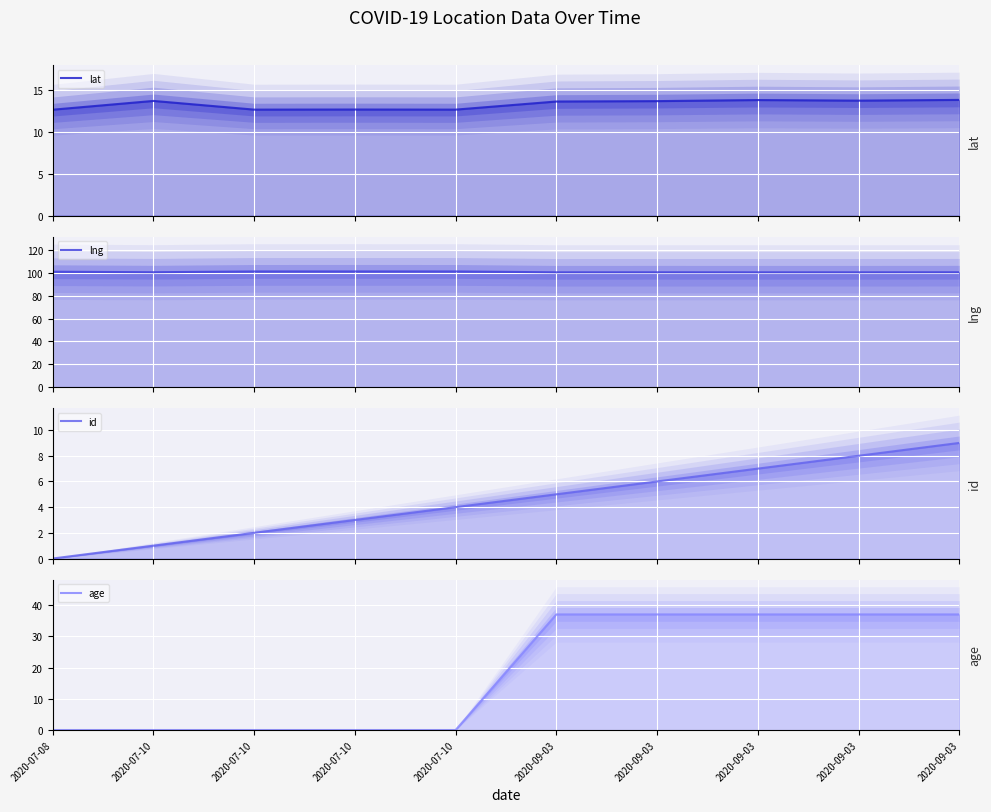

Is it true that id equals 5.0 at 2020-09-03?

True